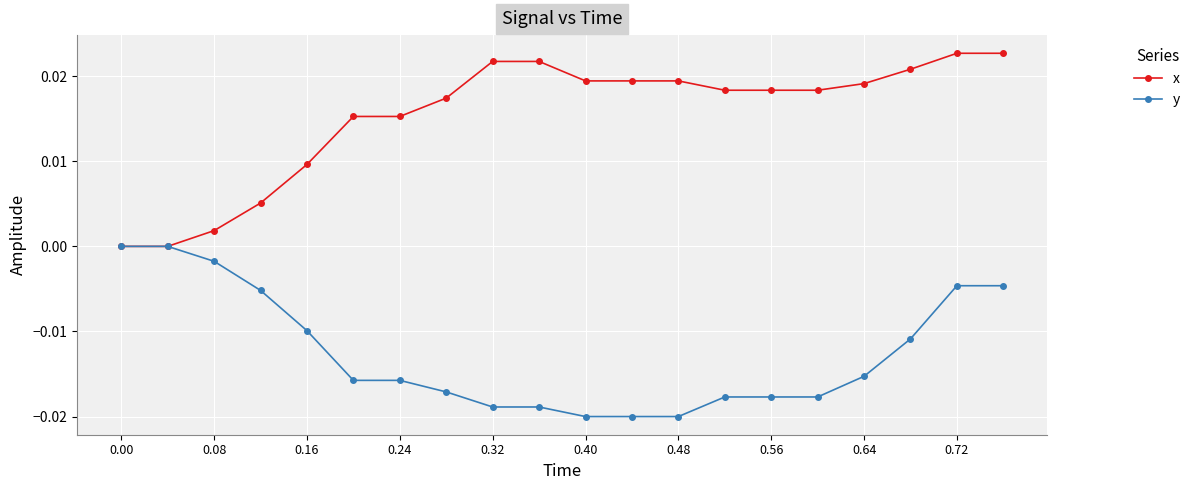

Count the number of categories in the chart.

20